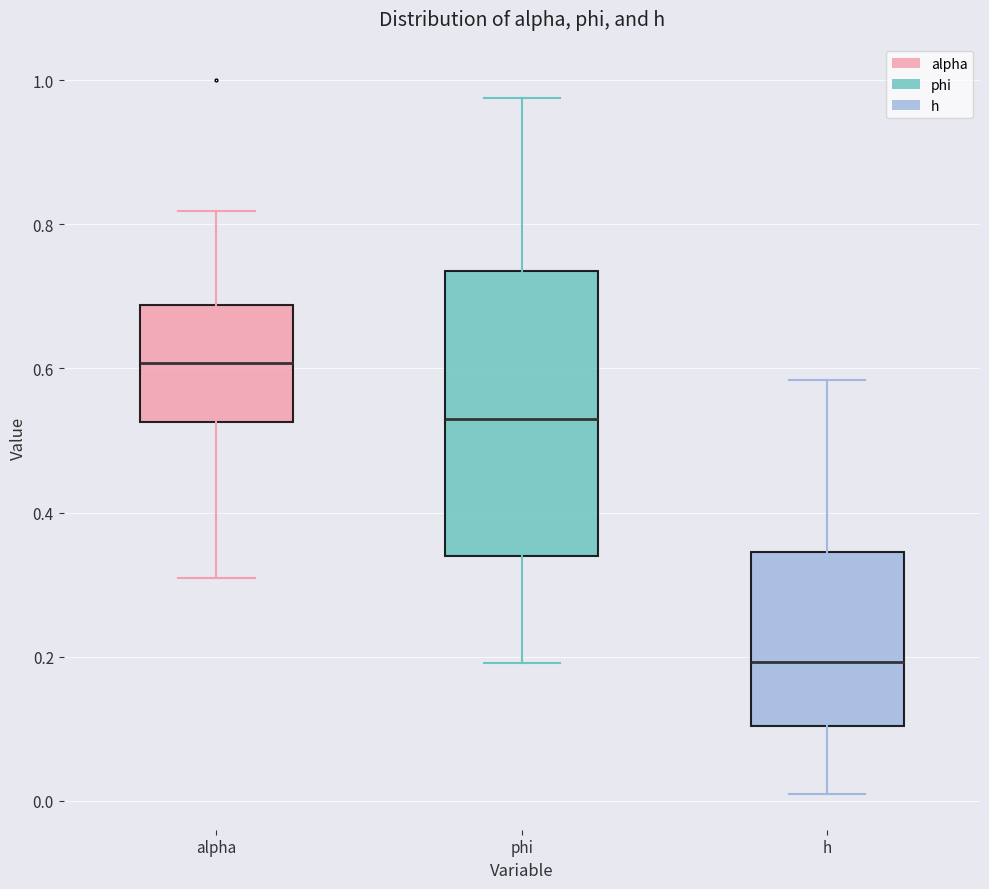

Which box has the highest median line?

alpha